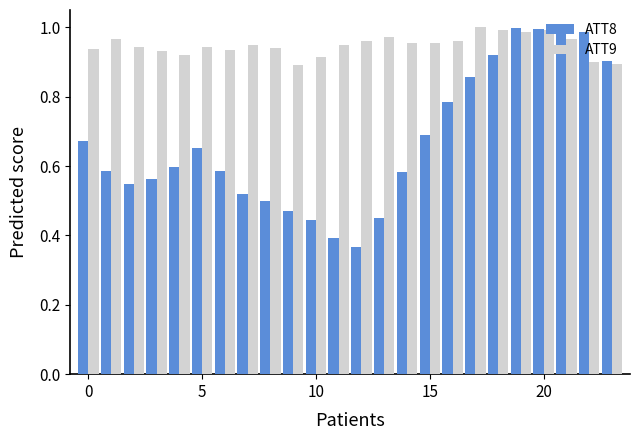

What is the sum of all ATT8 values?

16.1